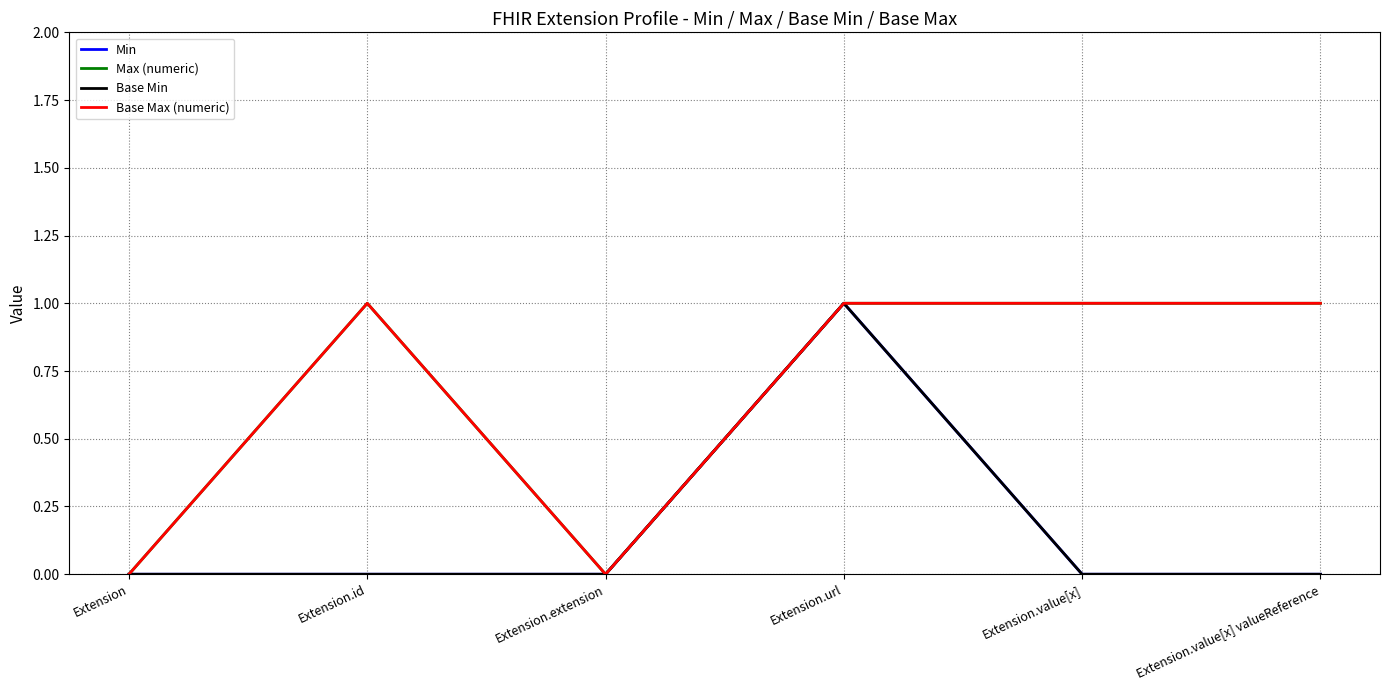

Does the chart display data point markers on the line(s)?

No